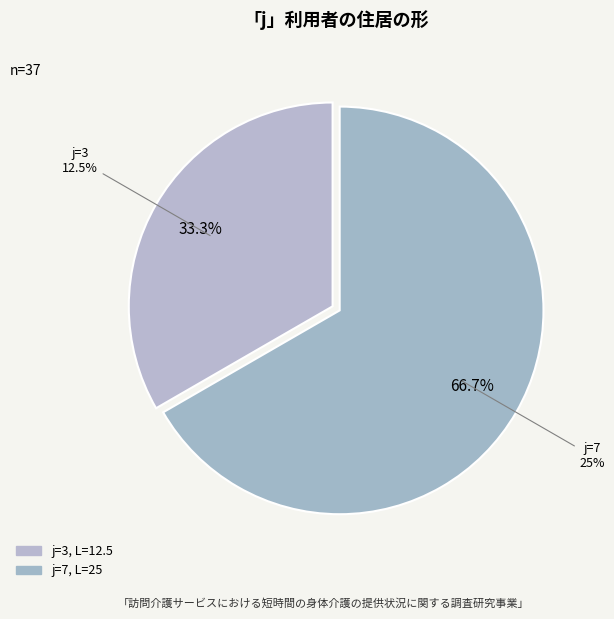

Which slice is the largest?

7